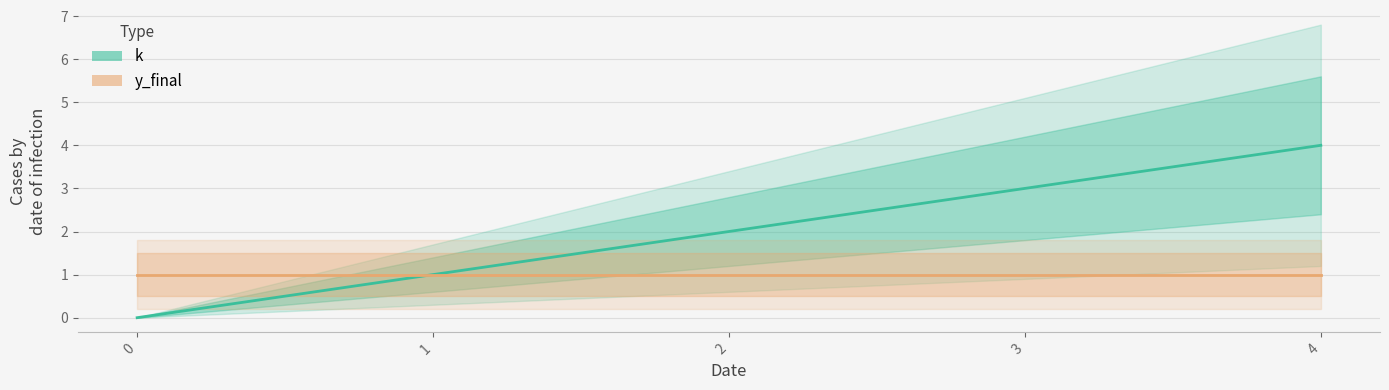

Is it true that the value at 2 is 2?

True